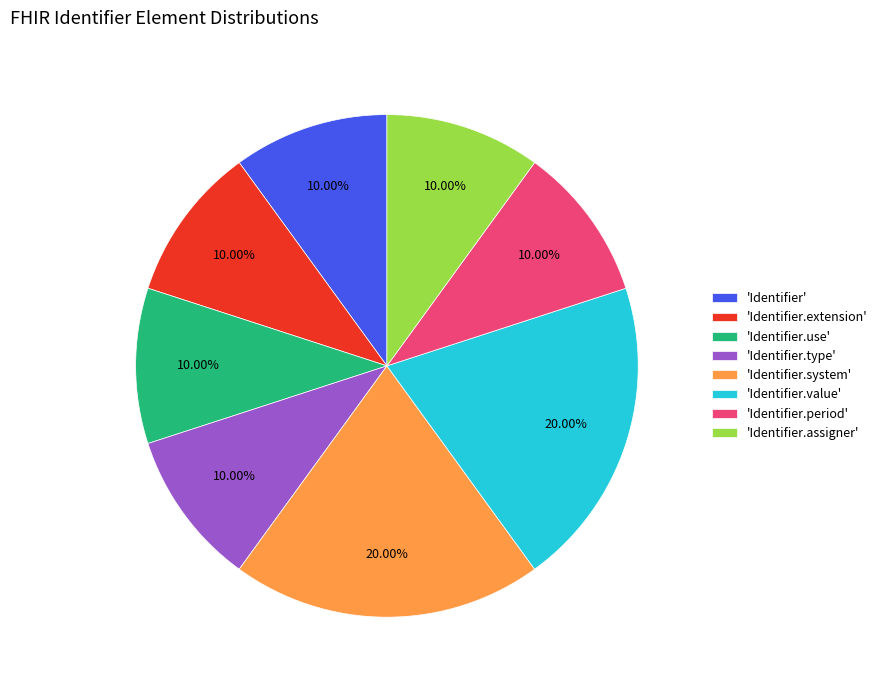

Does any single category account for the majority?

No